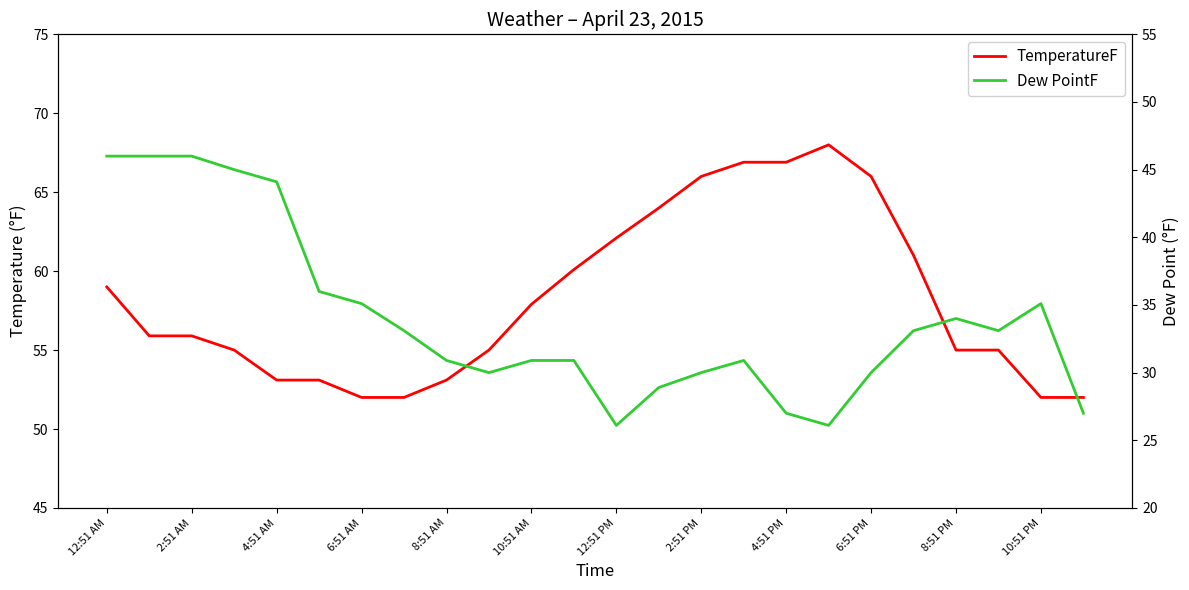

What is the minimum value for TemperatureF?

52.0